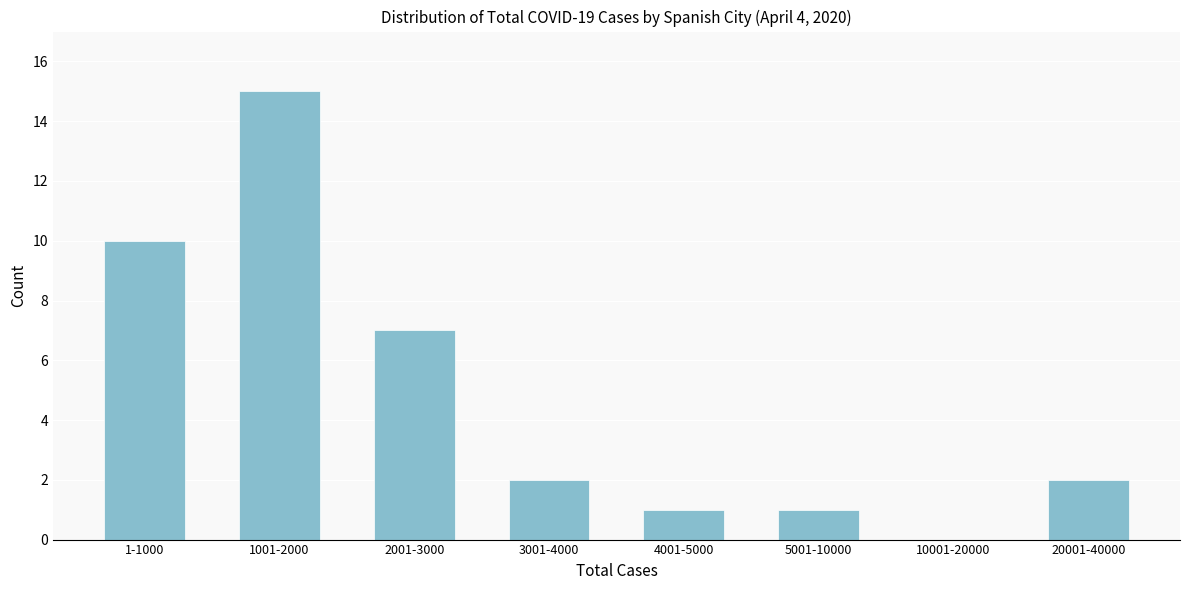

Reading left to right, extract all data points from this chart.

1-1000=10	1001-2000=15	2001-3000=7	3001-4000=2	4001-5000=1	5001-10000=1	10001-20000=0	20001-40000=2